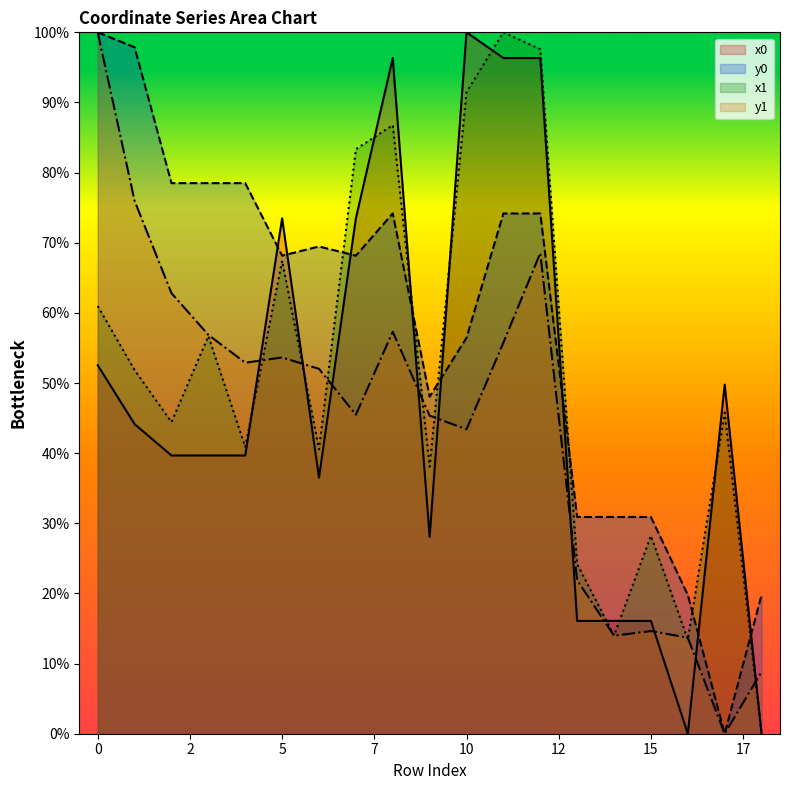

The value of y0 at 13 is 0.1. True or false?

False